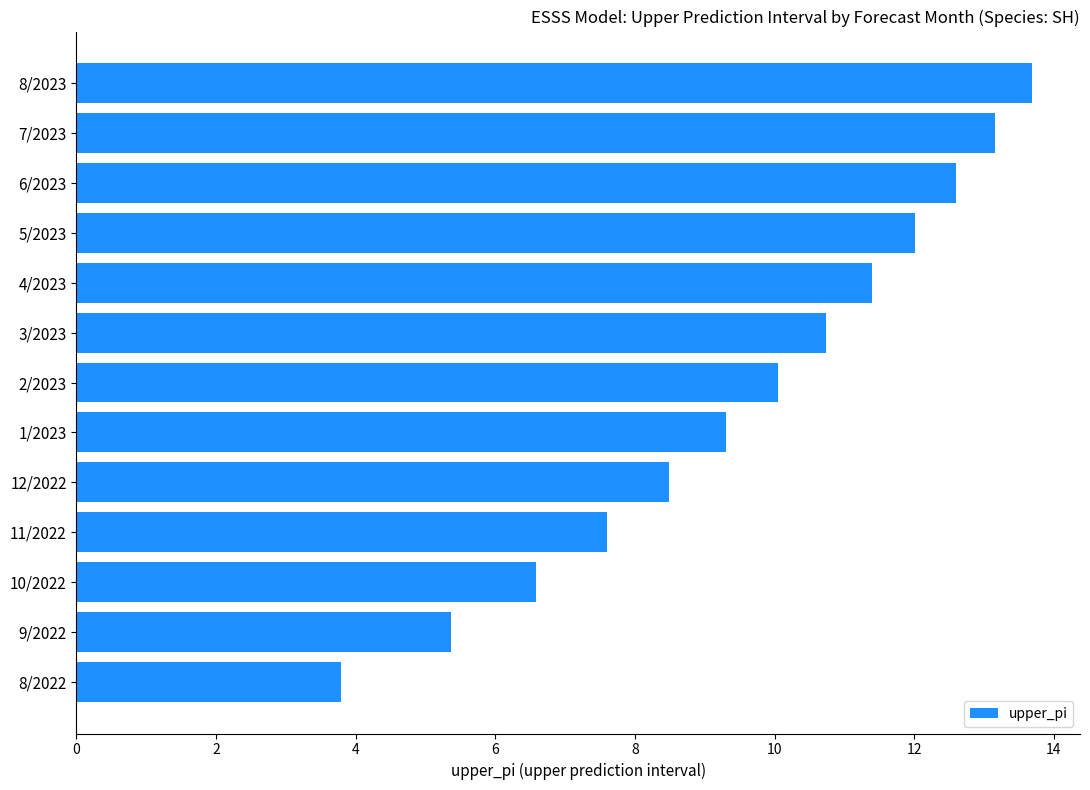

Rank the categories by value from lowest to highest.

8/2022, 9/2022, 10/2022, 11/2022, 12/2022, 1/2023, 2/2023, 3/2023, 4/2023, 5/2023, 6/2023, 7/2023, 8/2023